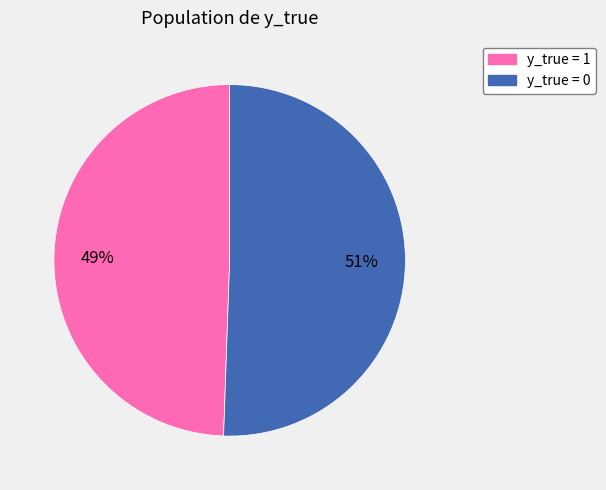

Count the number of slices in the pie.

2